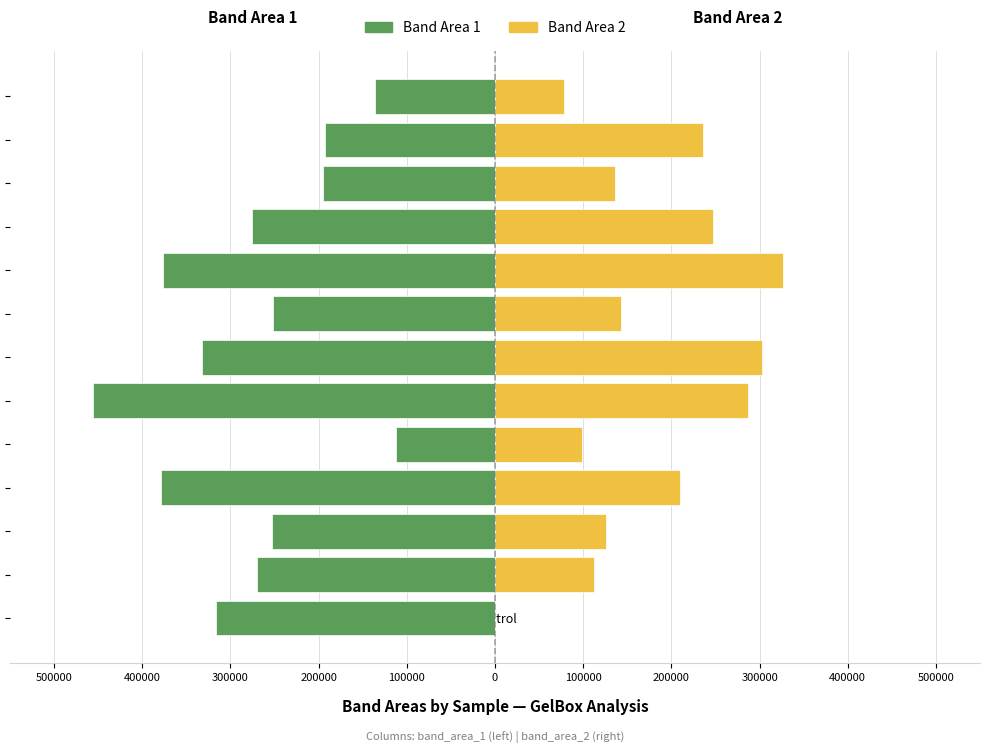

At G1_S1, list the series in order from smallest to largest.

Band Area 1, Band Area 2